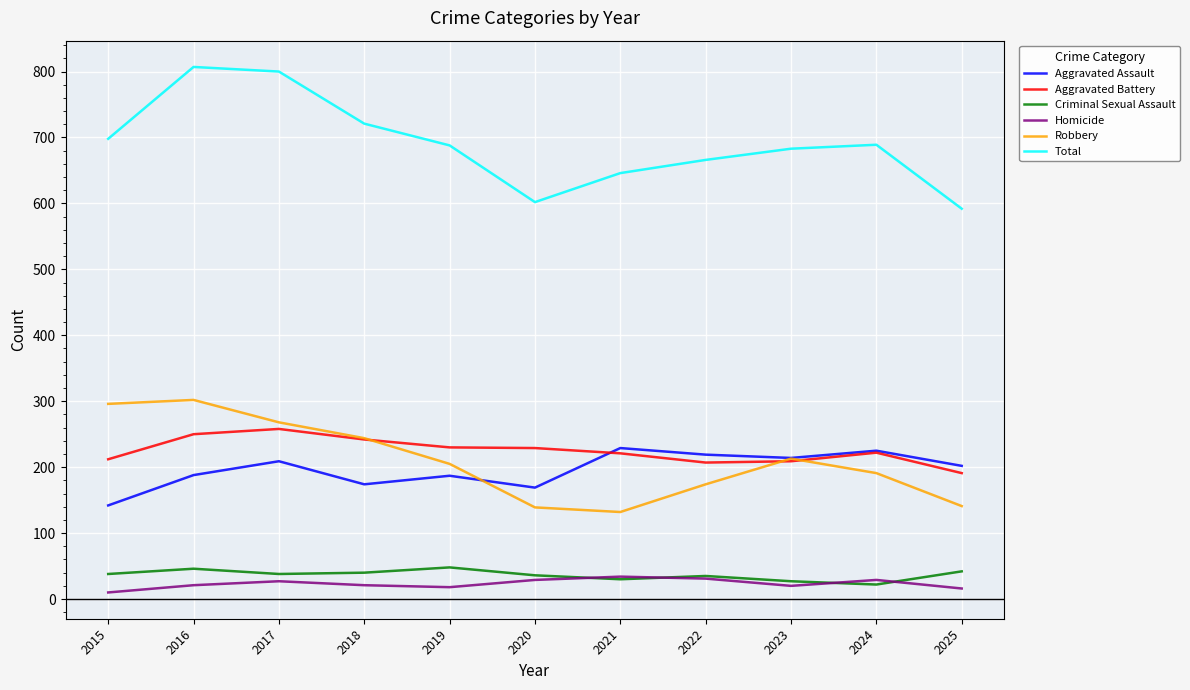

Is it true that Criminal Sexual Assault equals 42 at 2025?

True